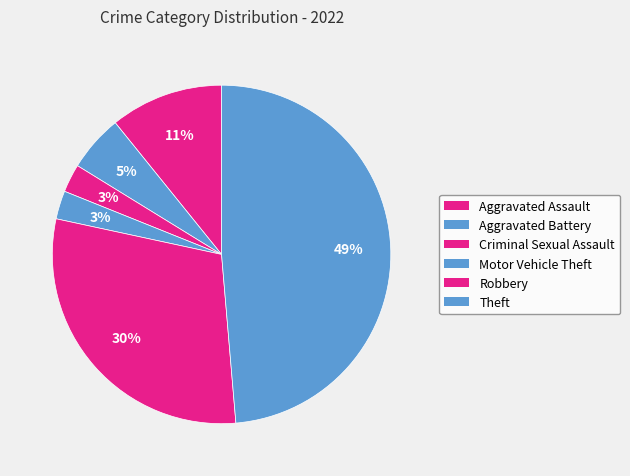

Is Theft the majority of the pie?

No